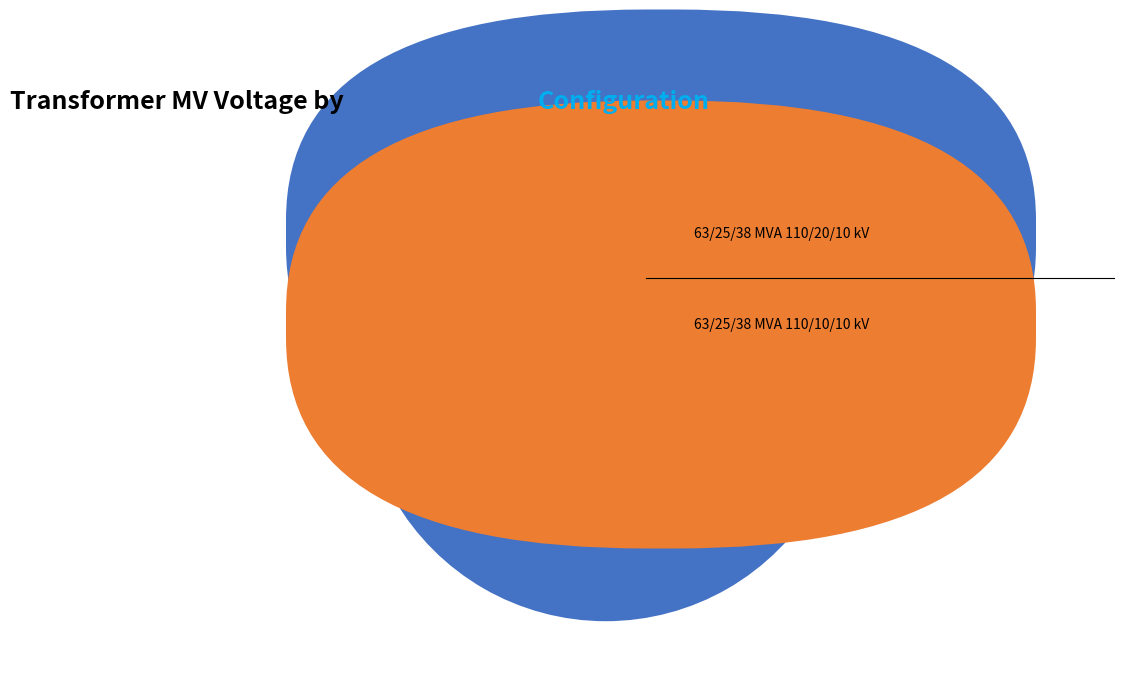

How many segments does this pie chart have?

2